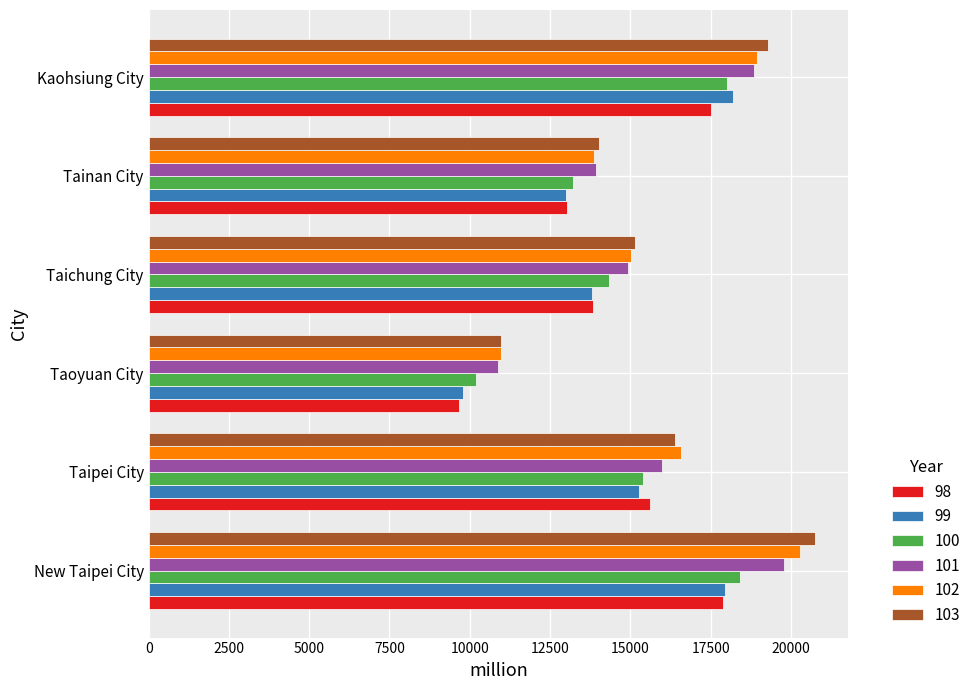

What is the difference between the maximum and minimum values in the 103 series?

9774